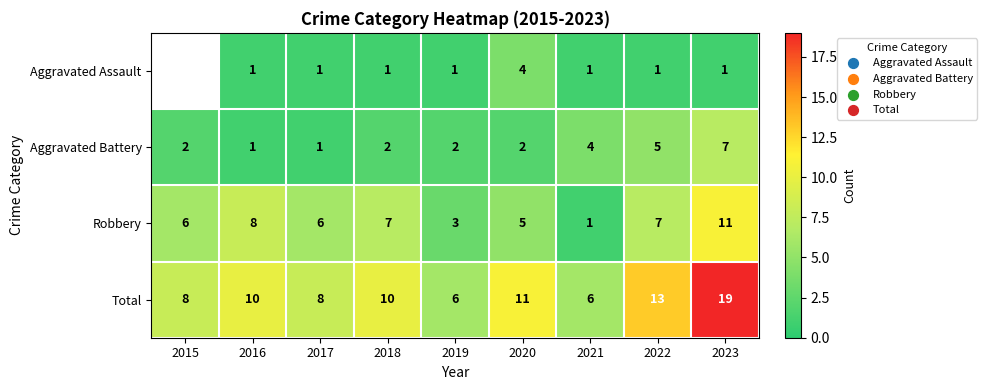

What value does the Robbery series have at 2016, to the nearest 5?

10